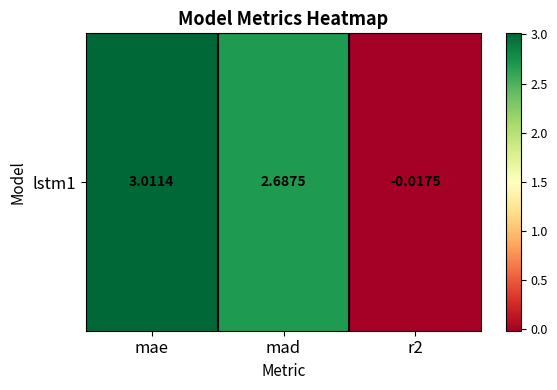

Rank the categories by value from lowest to highest.

r2, mad, mae